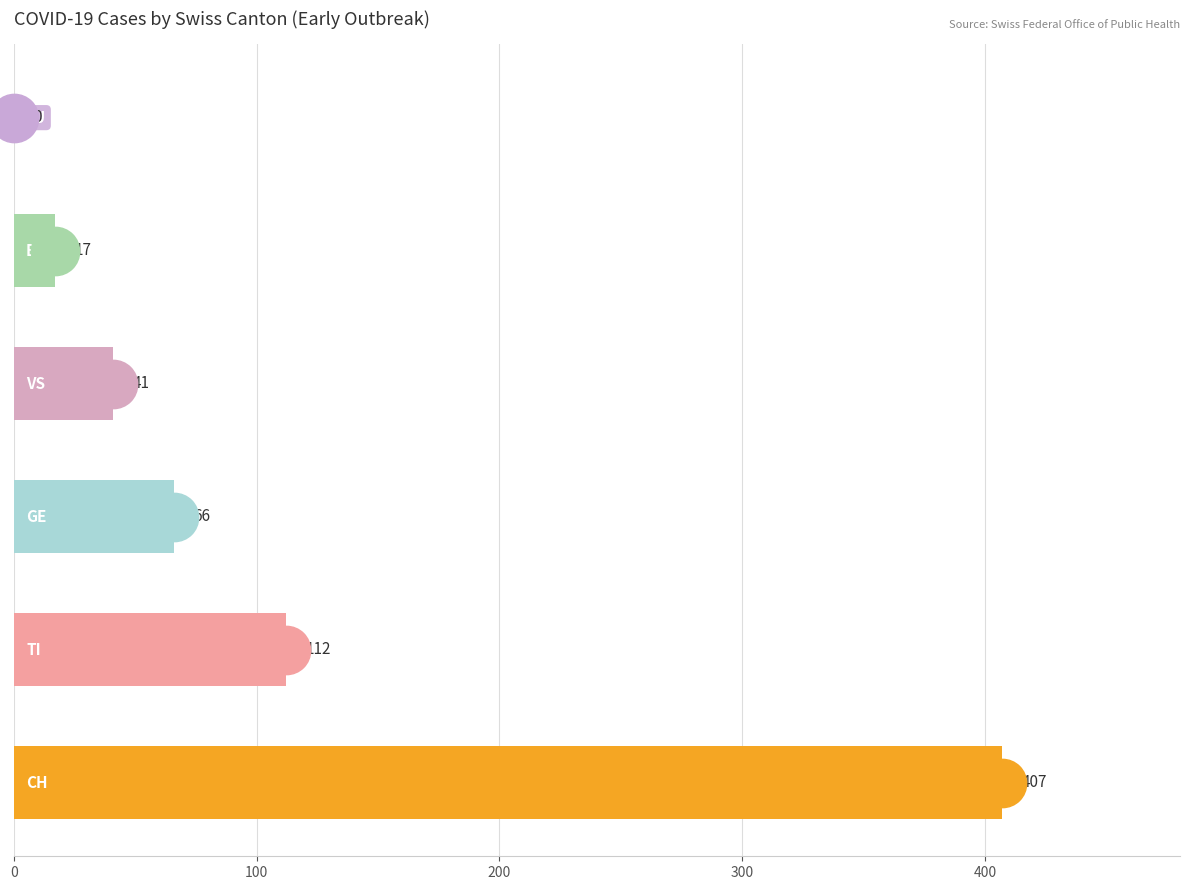

Which series has the widest spread of Y values?

CH